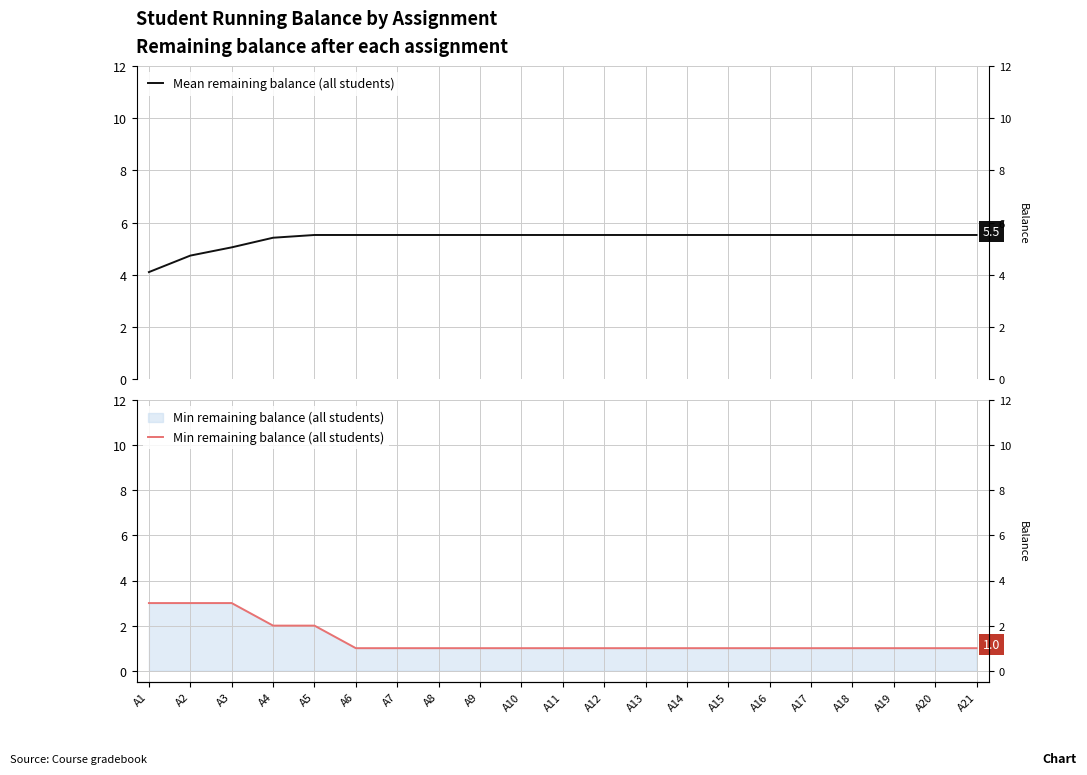

True or false: Min remaining balance (all students) and Mean remaining balance (all students) intersect in this chart.

False